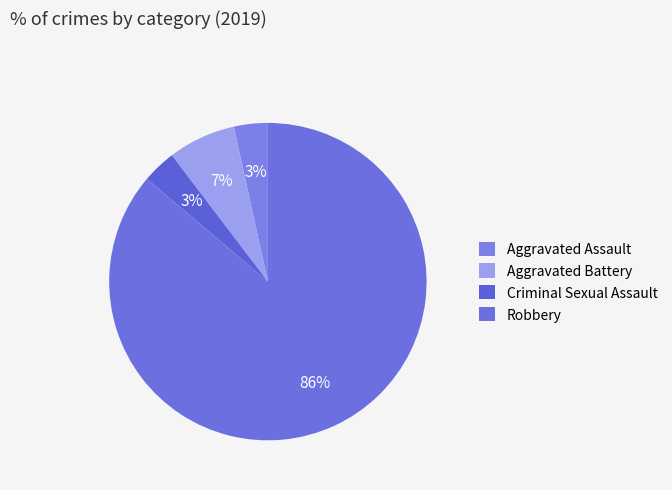

The Aggravated Battery slice represents 7% of the pie. True or false?

True